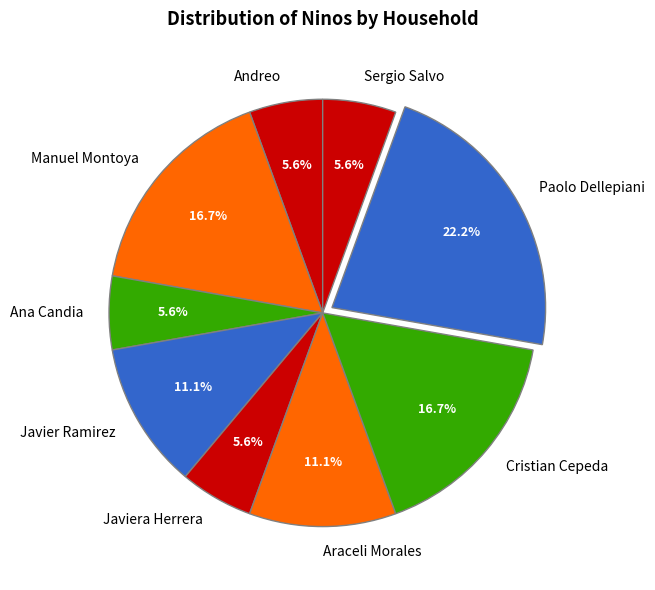

What is the largest slice in the pie chart?

Paolo Dellepiani